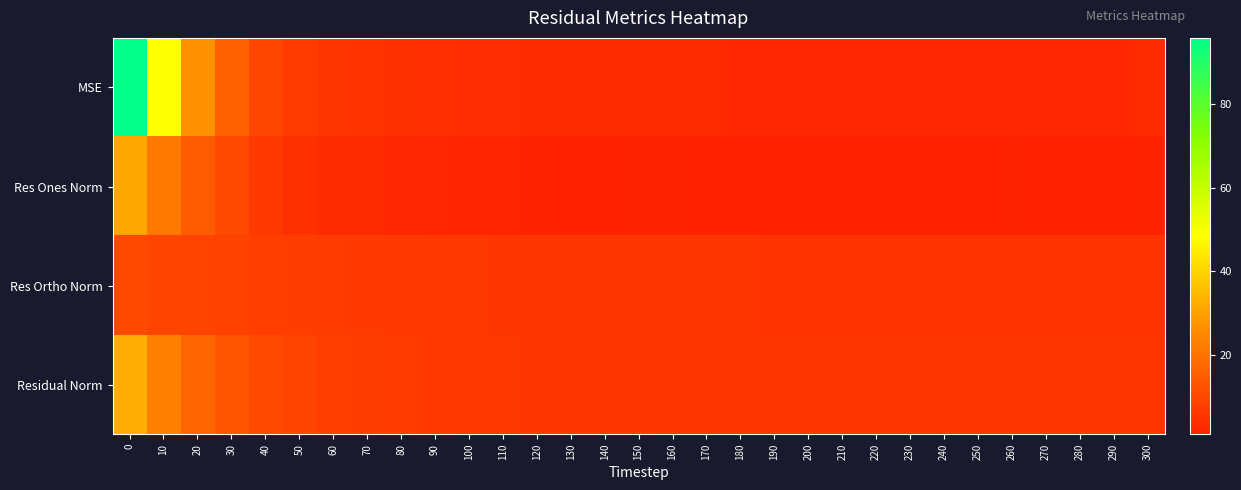

List the series in order of their peak value, highest first.

MSE, Residual Norm, Res Ones Norm, Res Ortho Norm